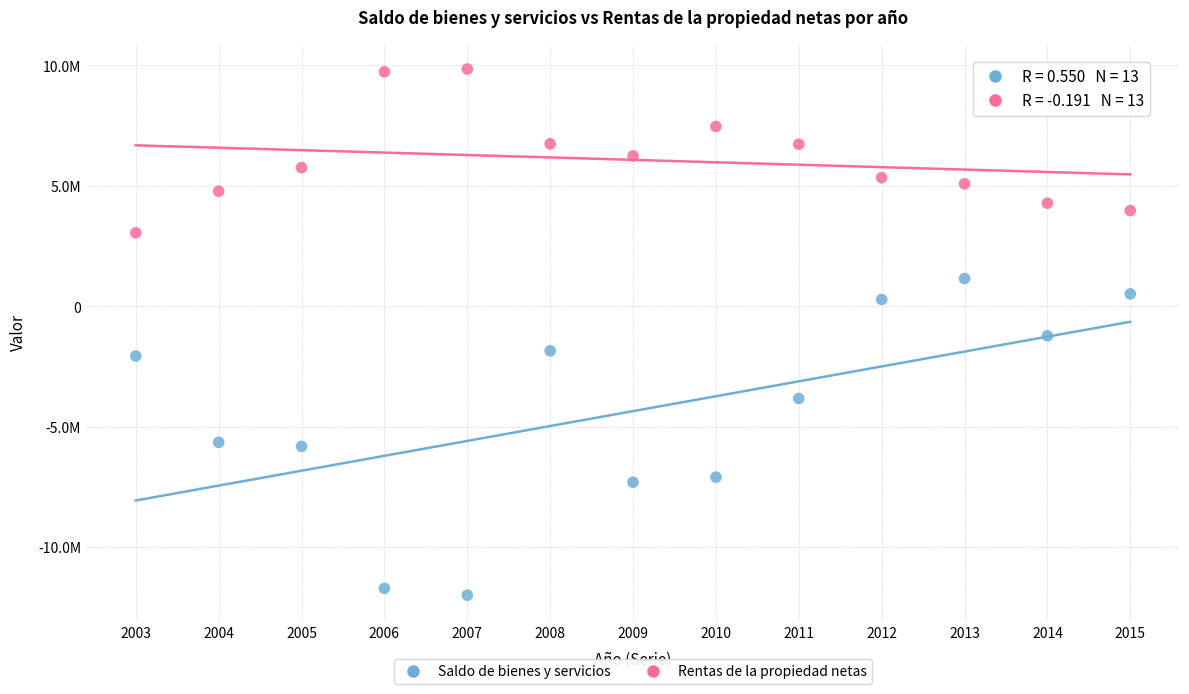

What are all the series names shown in the legend?

Saldo de bienes y servicios, Rentas de la propiedad netas